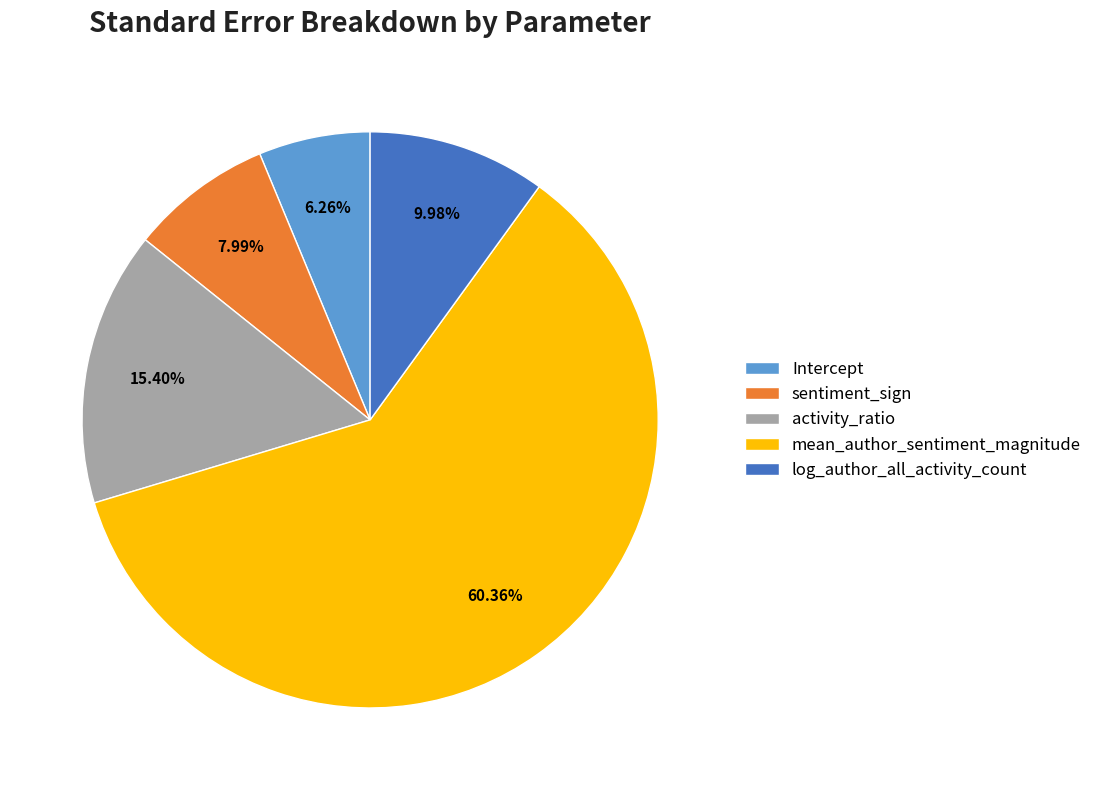

What percentage is NOT represented by sentiment_sign?

92.0%